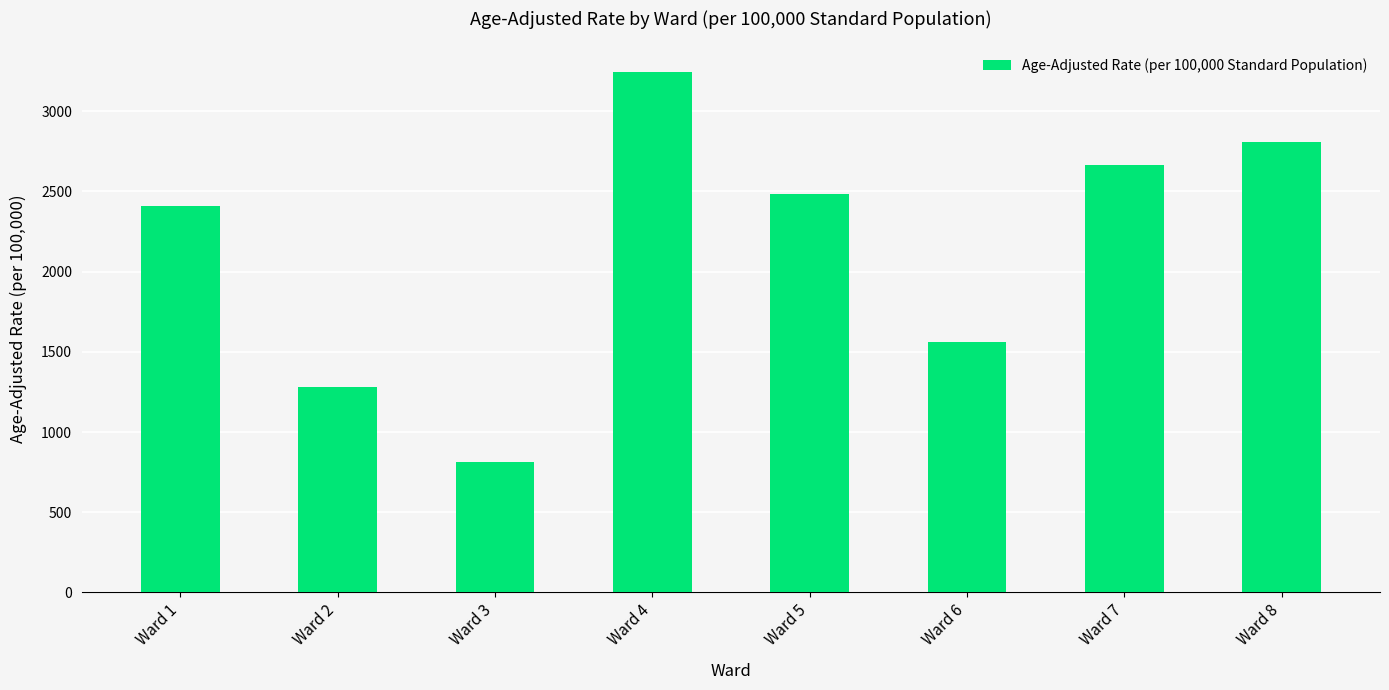

Approximately how many times larger is the value at Ward 8 compared to Ward 4?

0.9